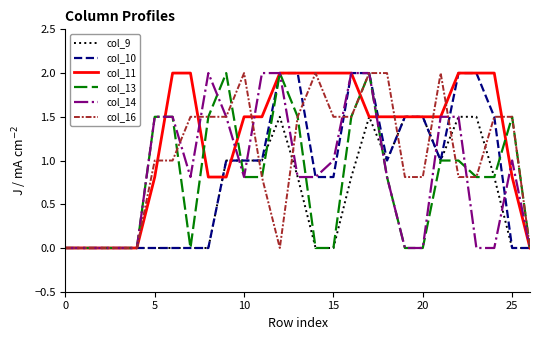

What is the highest value of the col_10 series?

2.0